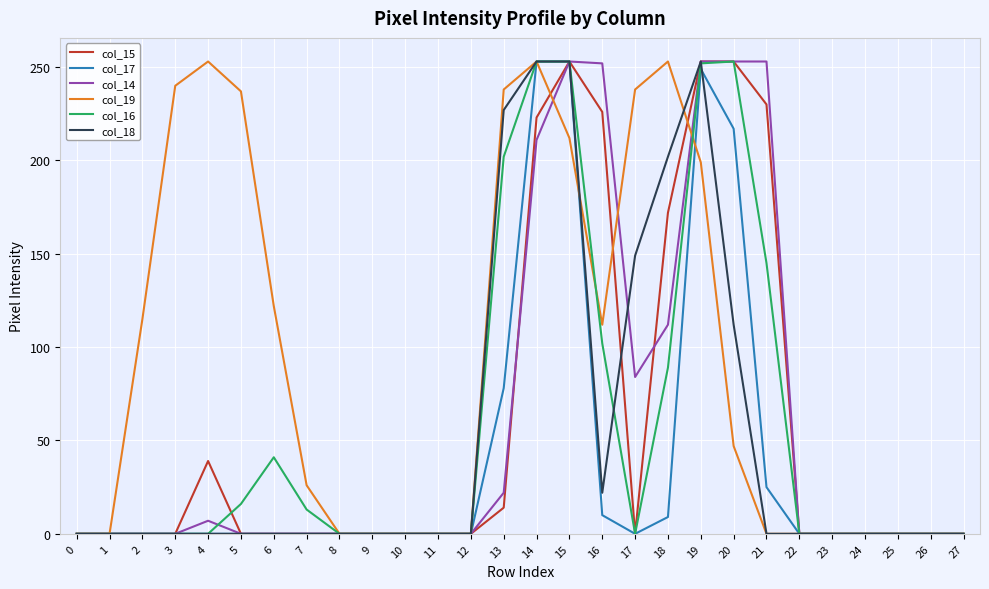

Which series has the largest total across all categories?

col_19